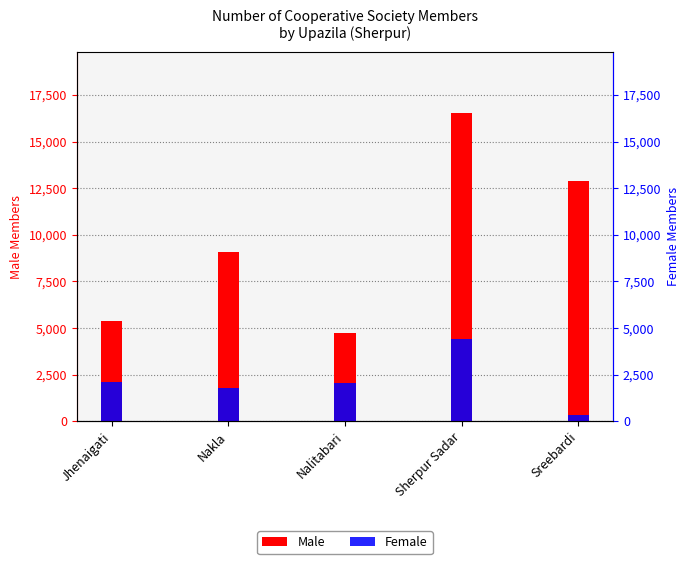

What is the sum of the Male values at Jhenaigati and Sherpur Sadar?

21909